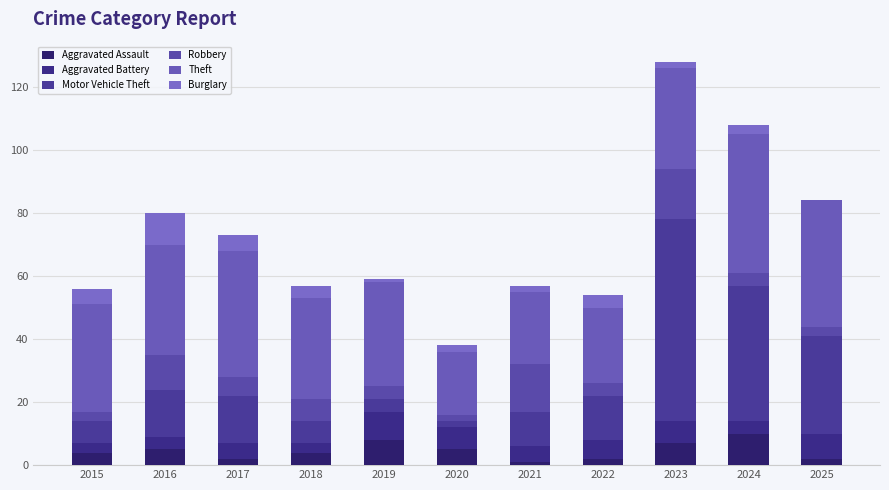

Count the number of data series in this chart.

6